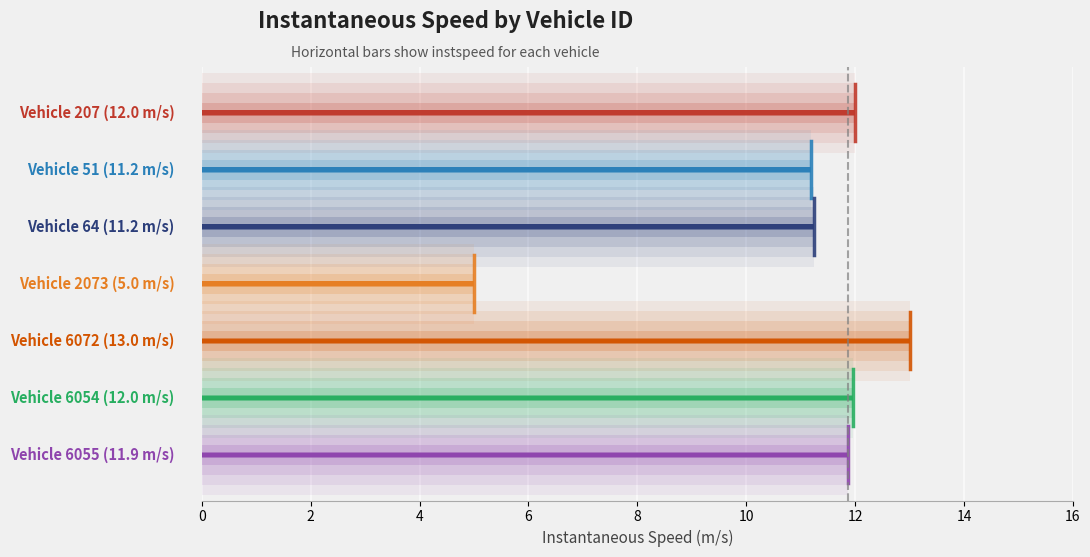

Are the bars horizontal?

Yes